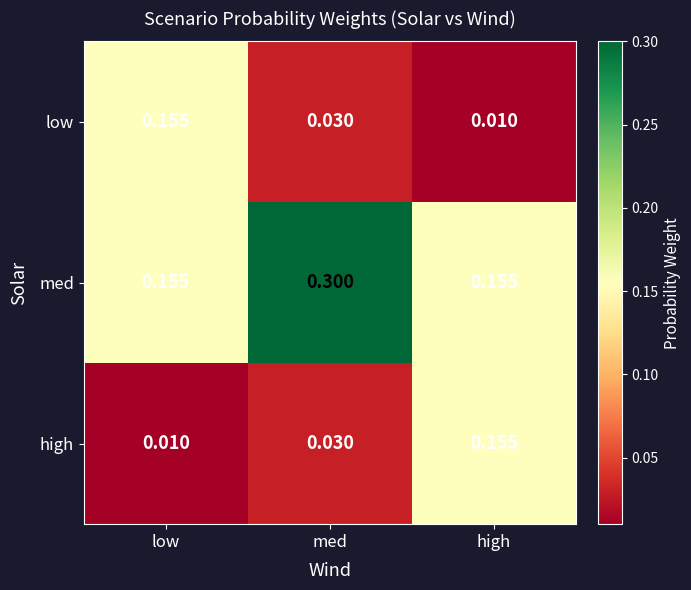

Which series has the largest total across all categories?

med